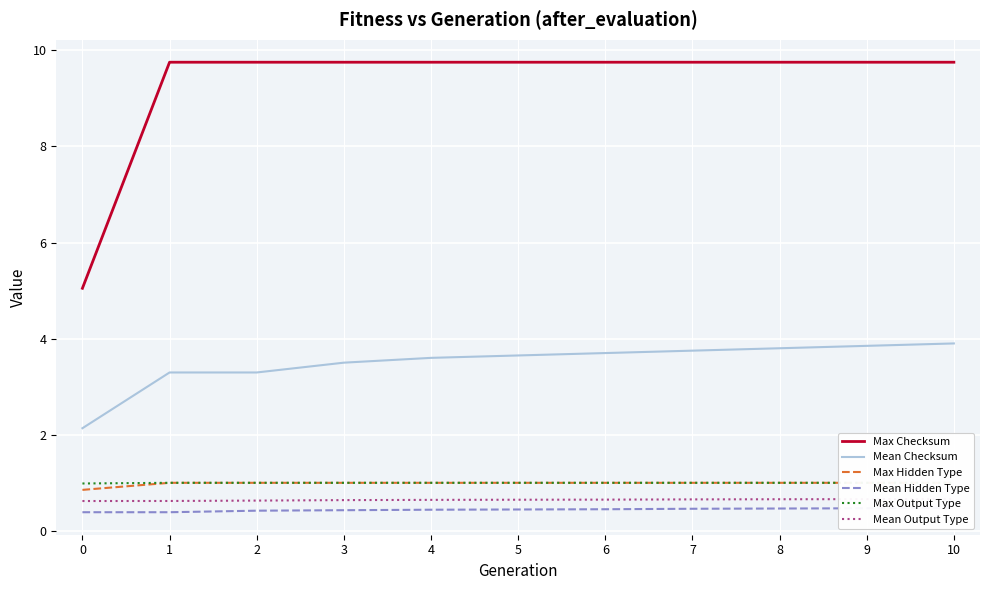

List the labels in order of Mean Checksum value, smallest first.

0, 1, 2, 3, 4, 5, 6, 7, 8, 9, 10